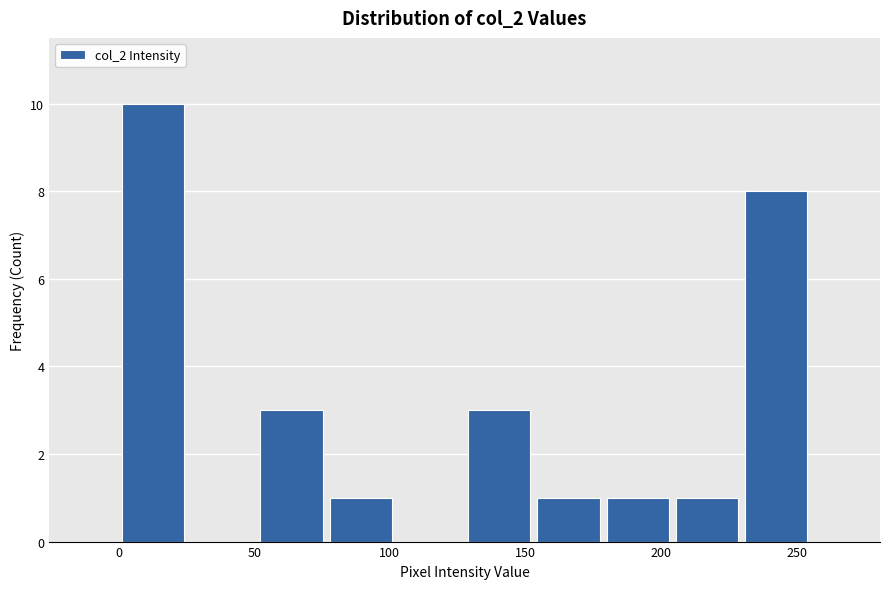

Reading left to right, list every bar in this chart as the range it spans on the x-axis followed by its height. Neither the bar edges nor the heights are printed on the chart, so give them approximately, as read against the axes.

0.0 to 25.5: 10
25.5 to 51.0: 0
51.0 to 76.5: 3
76.5 to 102.0: 1
102.0 to 127.5: 0
127.5 to 153.0: 3
153.0 to 178.5: 1
178.5 to 204.0: 1
204.0 to 229.5: 1
229.5 to 255.0: 8